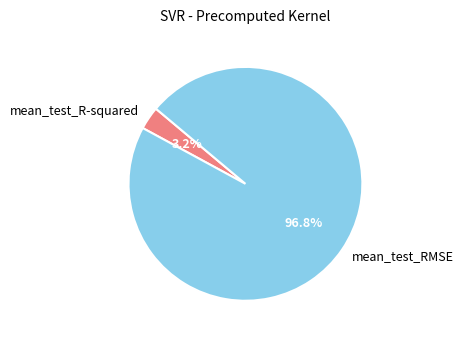

To the nearest percent, what is the combined percentage of mean_test_R-squared and mean_test_RMSE?

100%